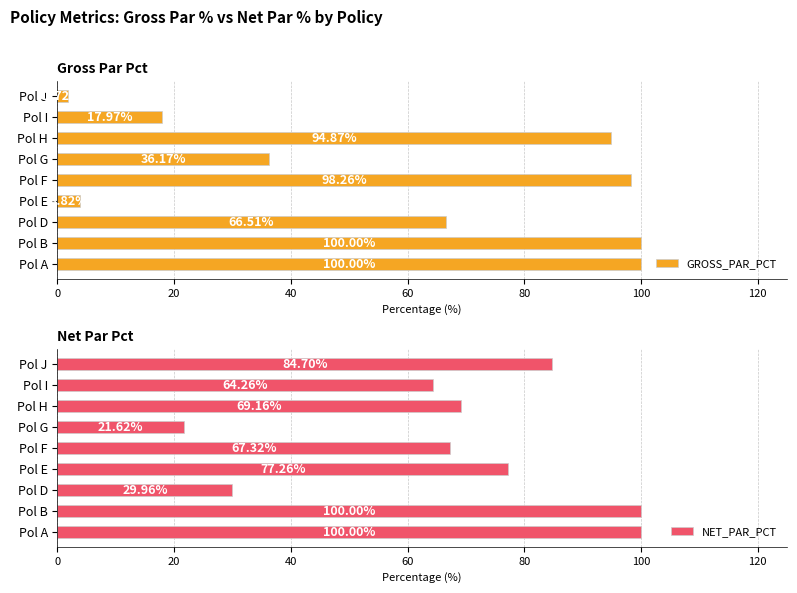

List the series in order of their overall mean, lowest first.

GROSS_PAR_PCT, NET_PAR_PCT